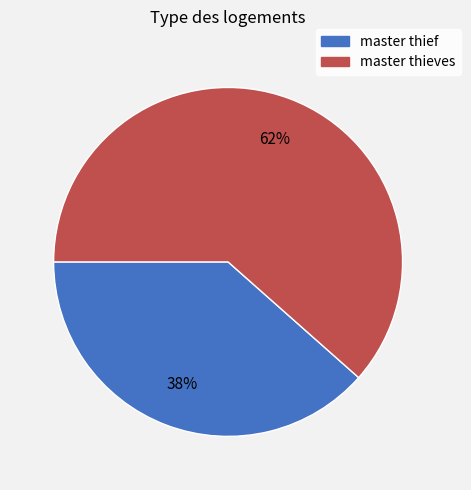

How many segments does this pie chart have?

2